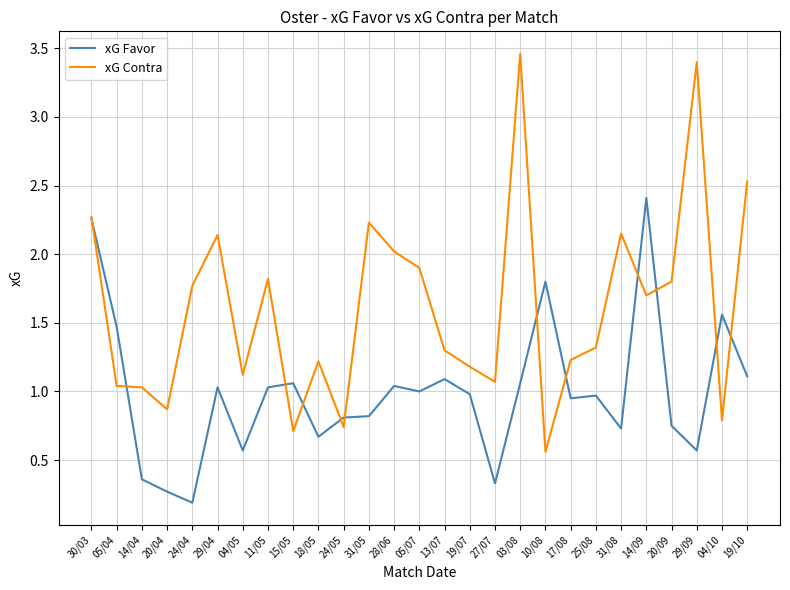

Read the xG Contra value at 20/09.

1.8